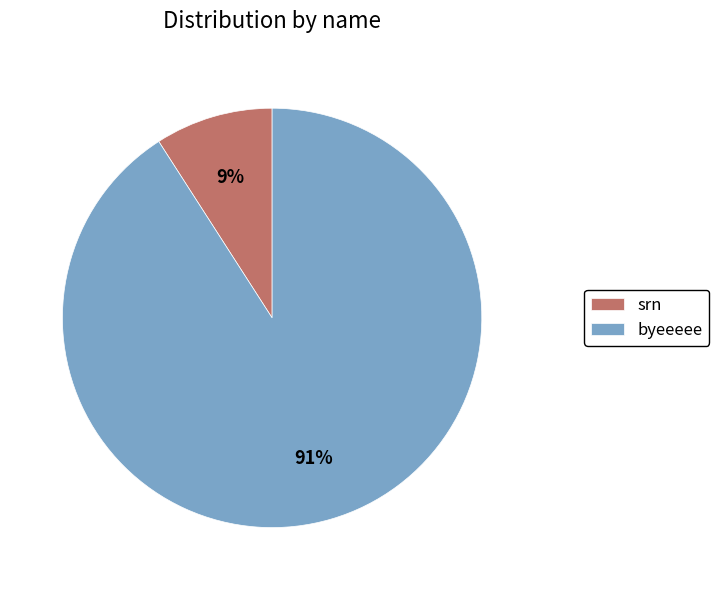

Is there a majority slice in this chart?

Yes